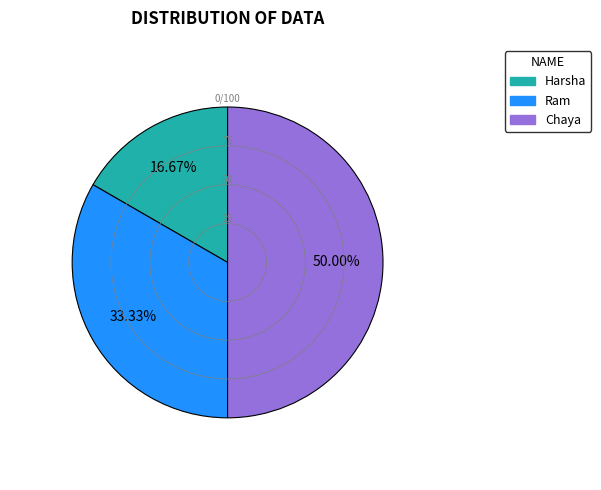

Count the number of slices in the pie.

3